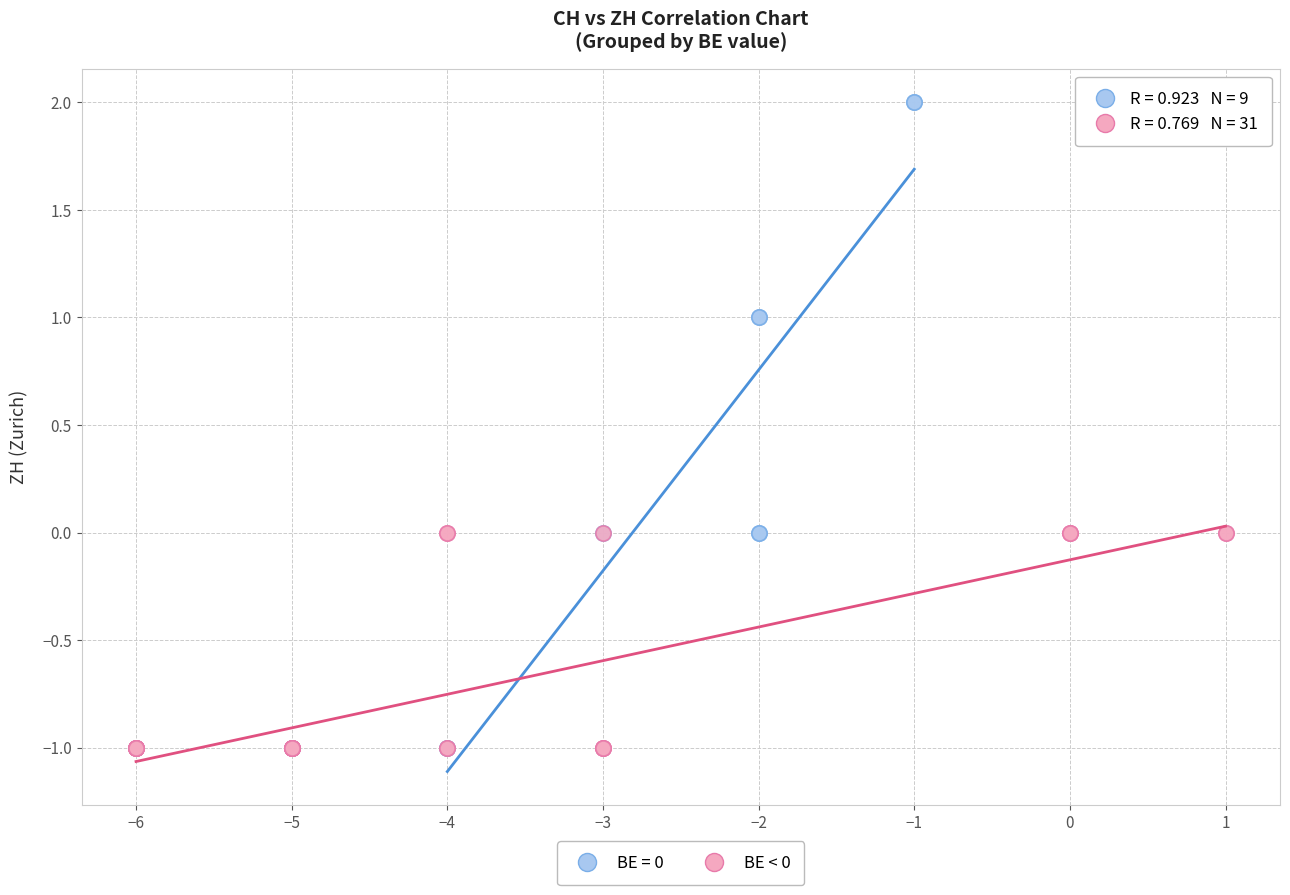

Which series contains the highest Y value?

BE = 0